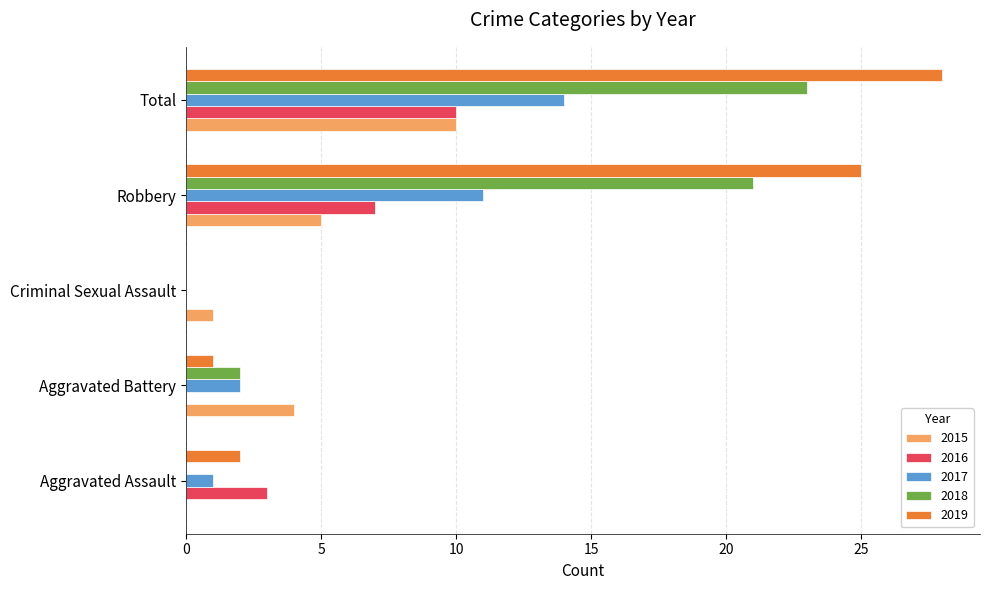

Between Aggravated Assault and Robbery, which series saw the biggest shift?

2019